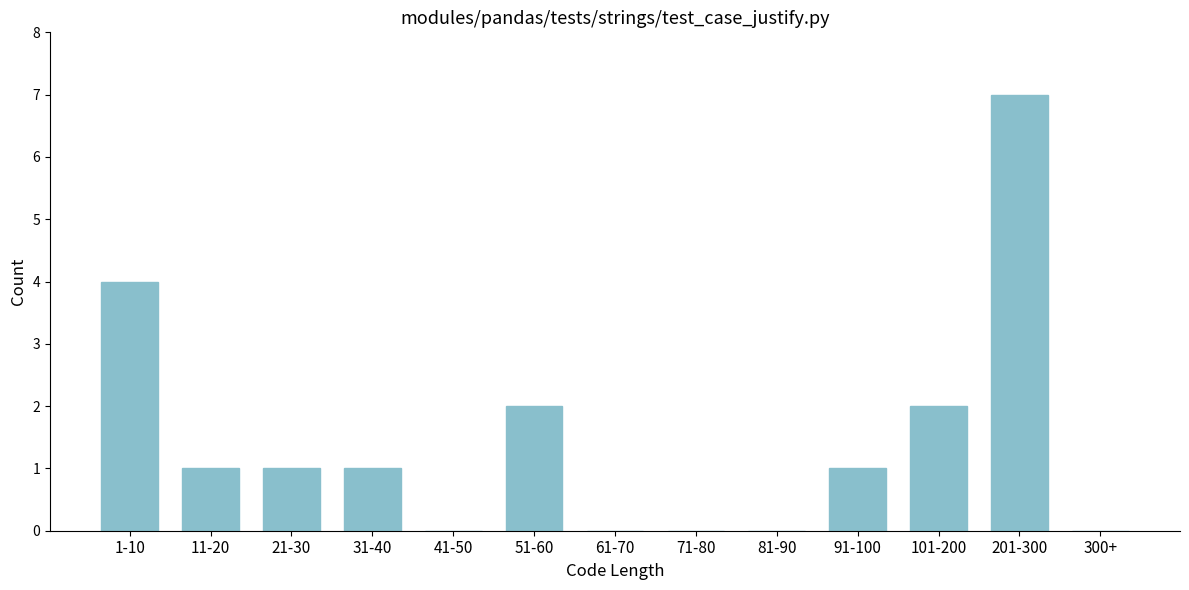

Reading left to right, extract all data points from this chart.

1-10=4	11-20=1	21-30=1	31-40=1	41-50=0	51-60=2	61-70=0	71-80=0	81-90=0	91-100=1	101-200=2	201-300=7	300+=0